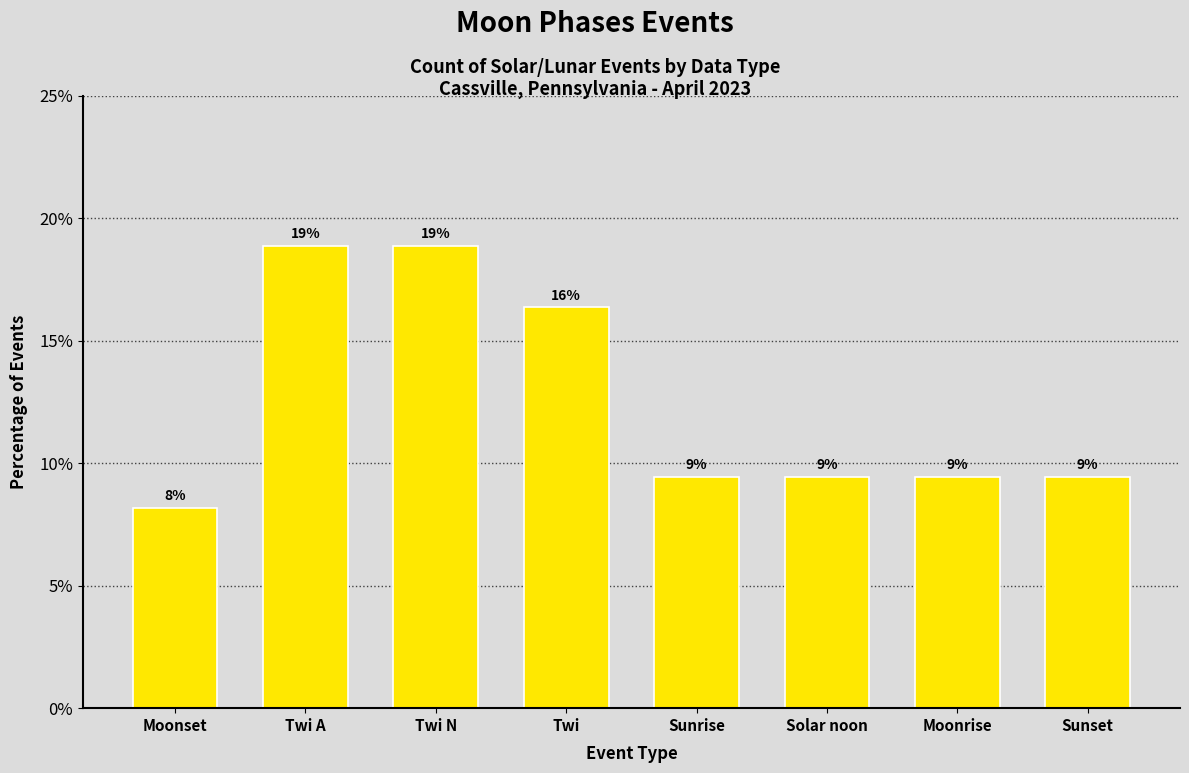

Reading right to left, transcribe all the data shown in this chart.

9.4	9.4	9.4	9.4	16.4	18.9	18.9	8.2